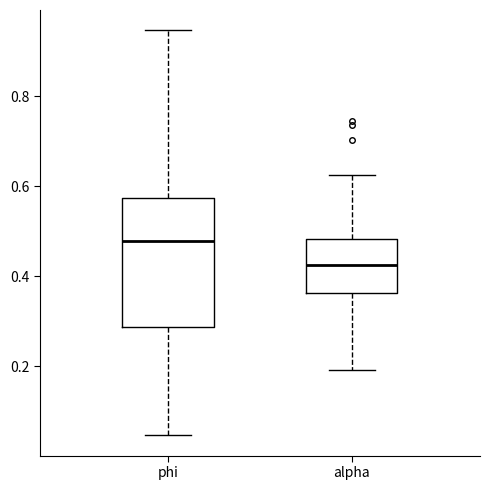

Which box has the lowest median line?

alpha